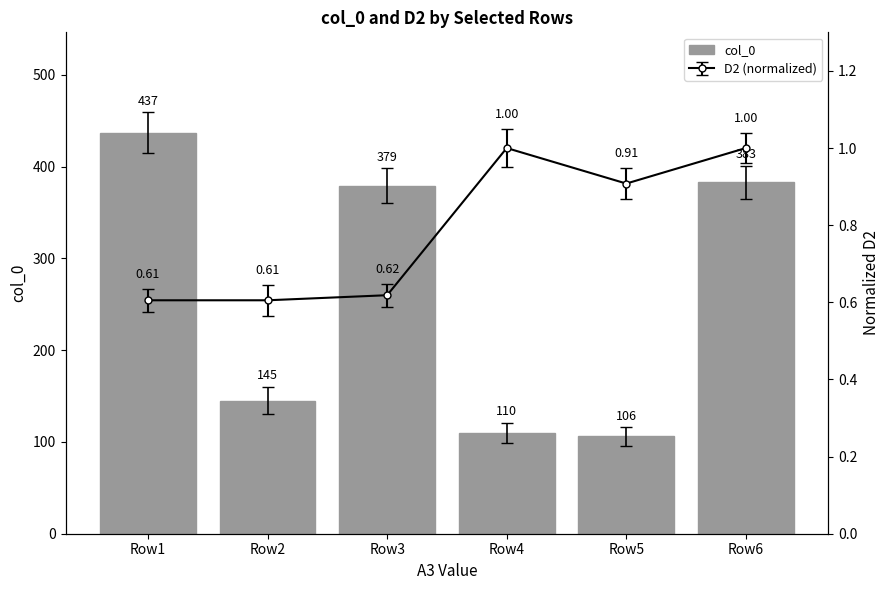

Reading left to right, transcribe all the data shown in this chart.

Row1=437	Row2=145	Row3=379	Row4=110	Row5=106	Row6=383